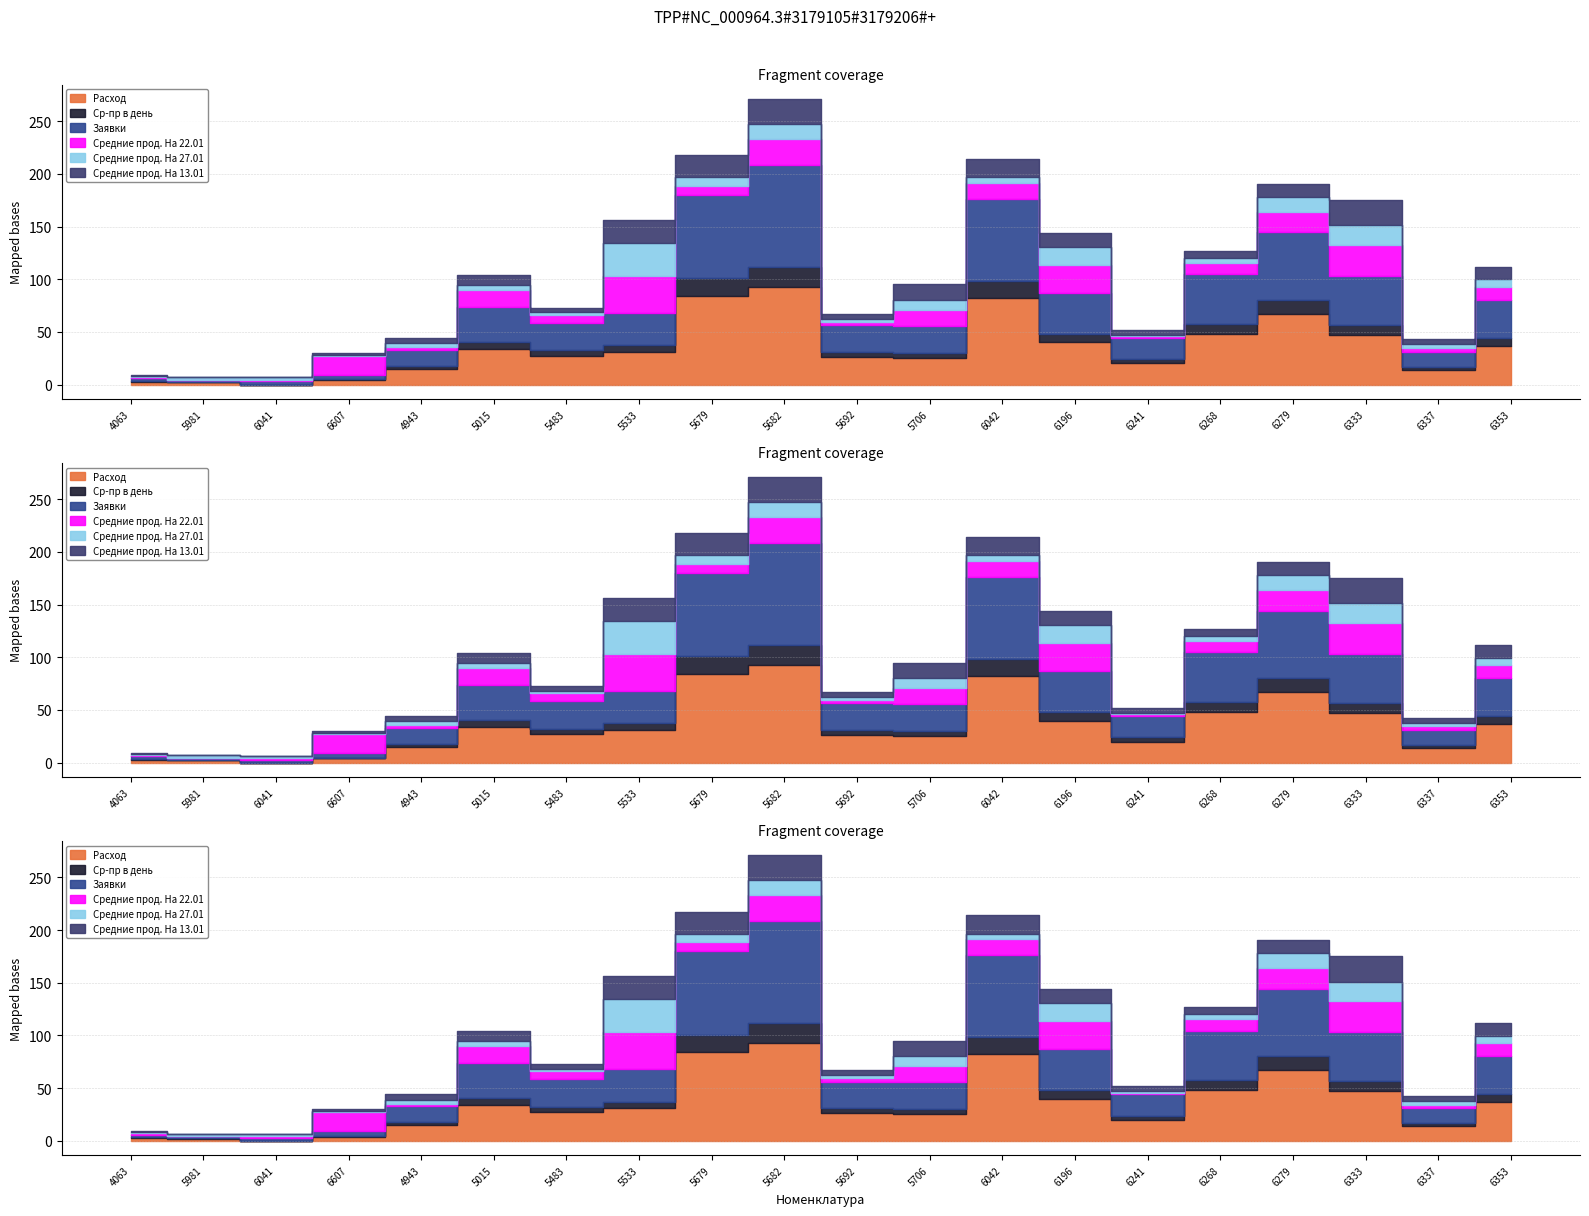

Which series has the largest range (max minus min)?

Заявки